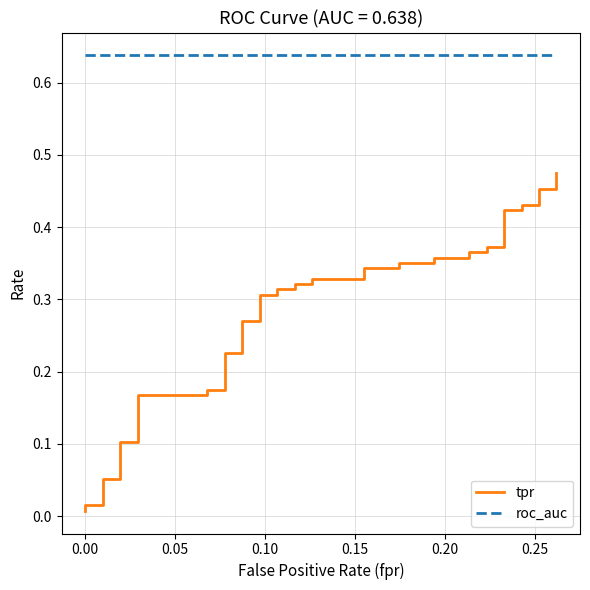

True or false: tpr and roc_auc intersect in this chart.

False